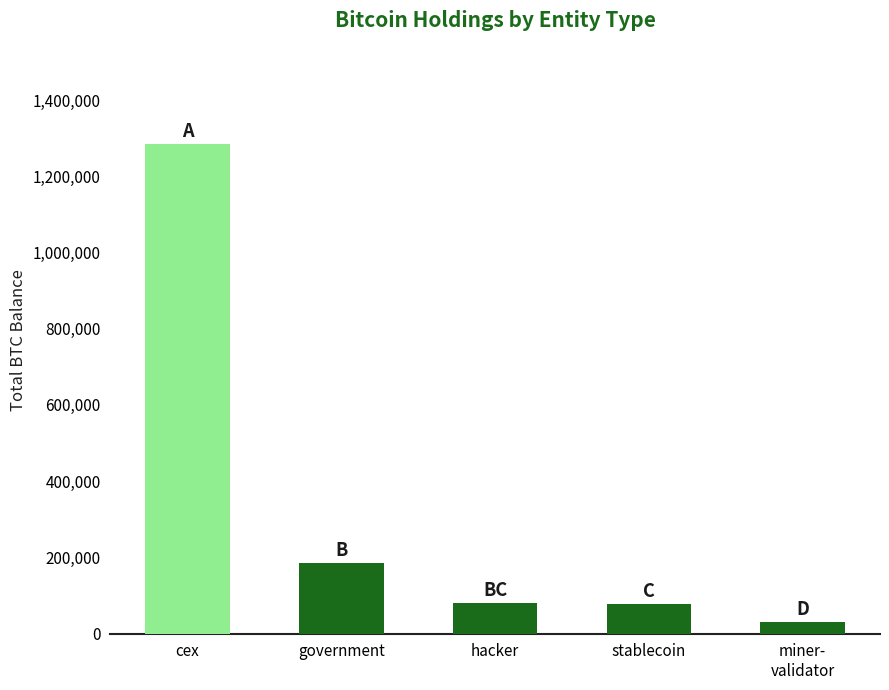

What is the difference between the maximum and minimum values?

1252100.7